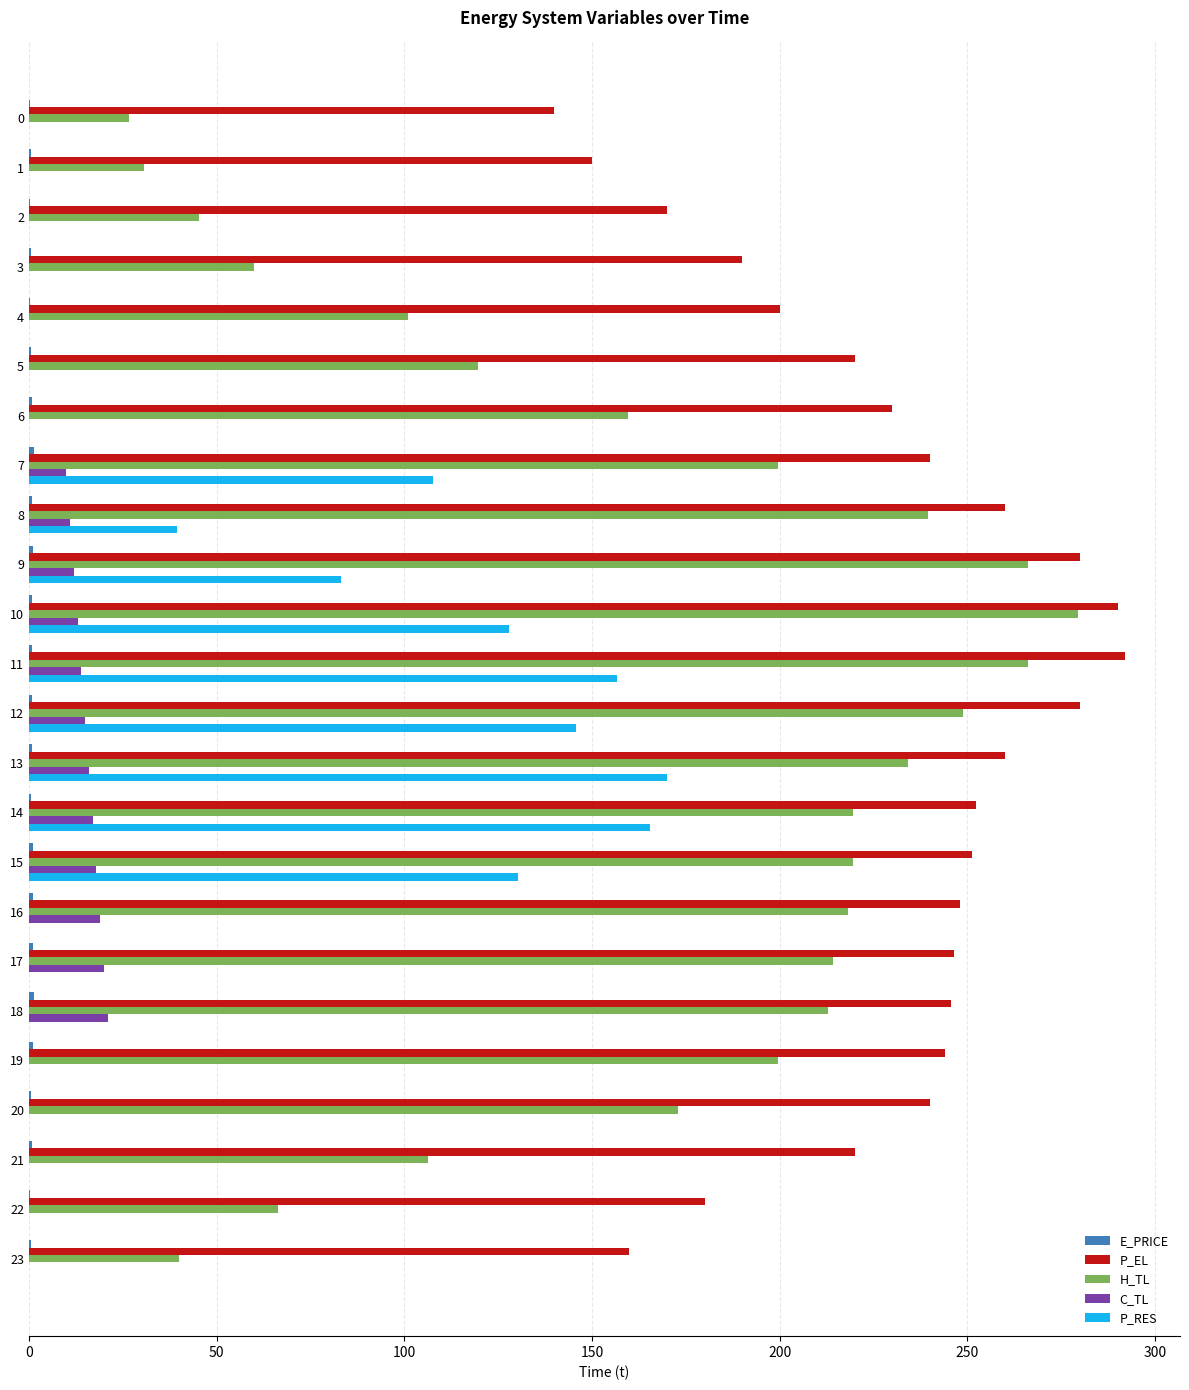

The H_TL series shows 199.5 at 19. True or false?

True